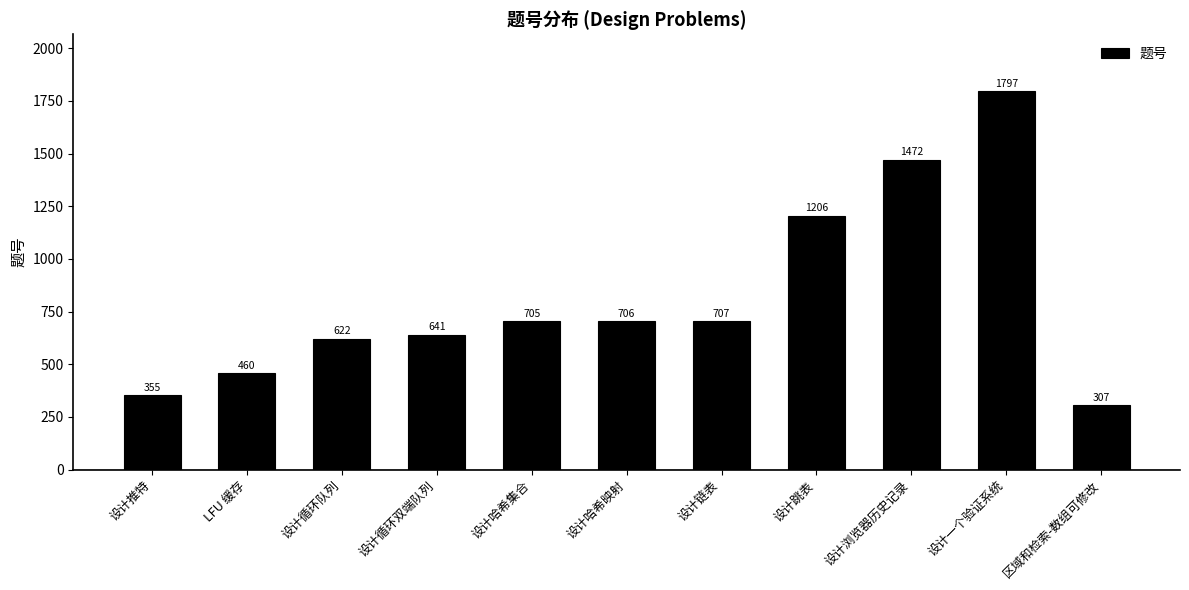

What is the difference between the maximum and second lowest values?

1442